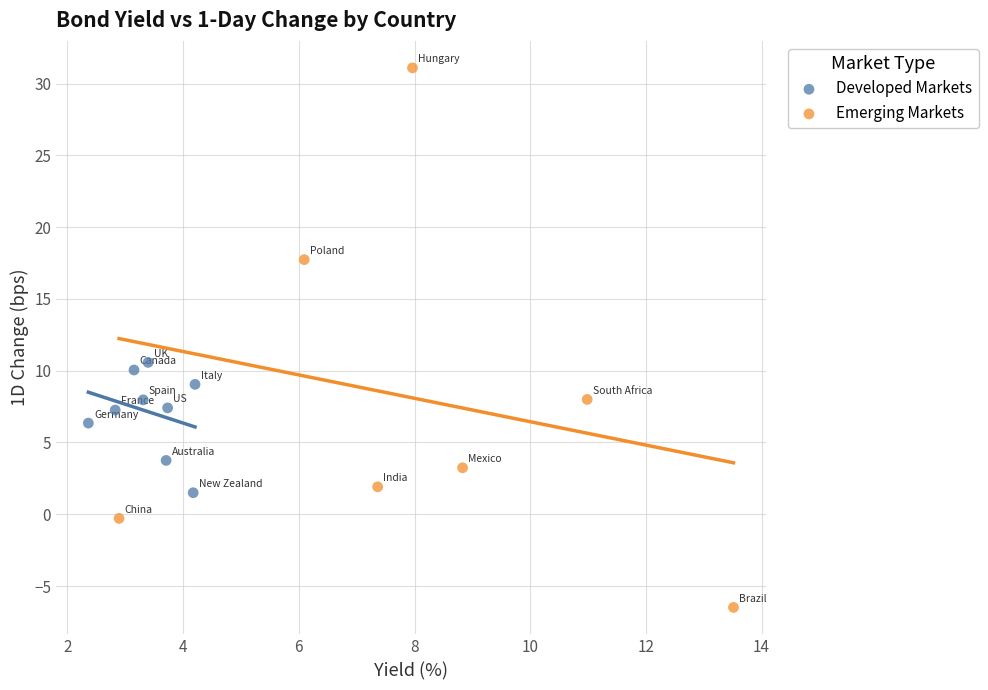

Which series contains the lowest Y value?

Emerging Markets